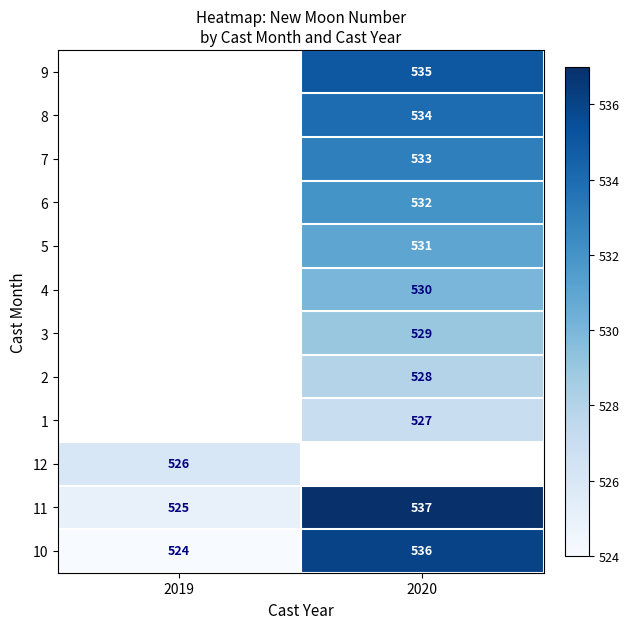

At how many categories does at least one series exceed 532?

1